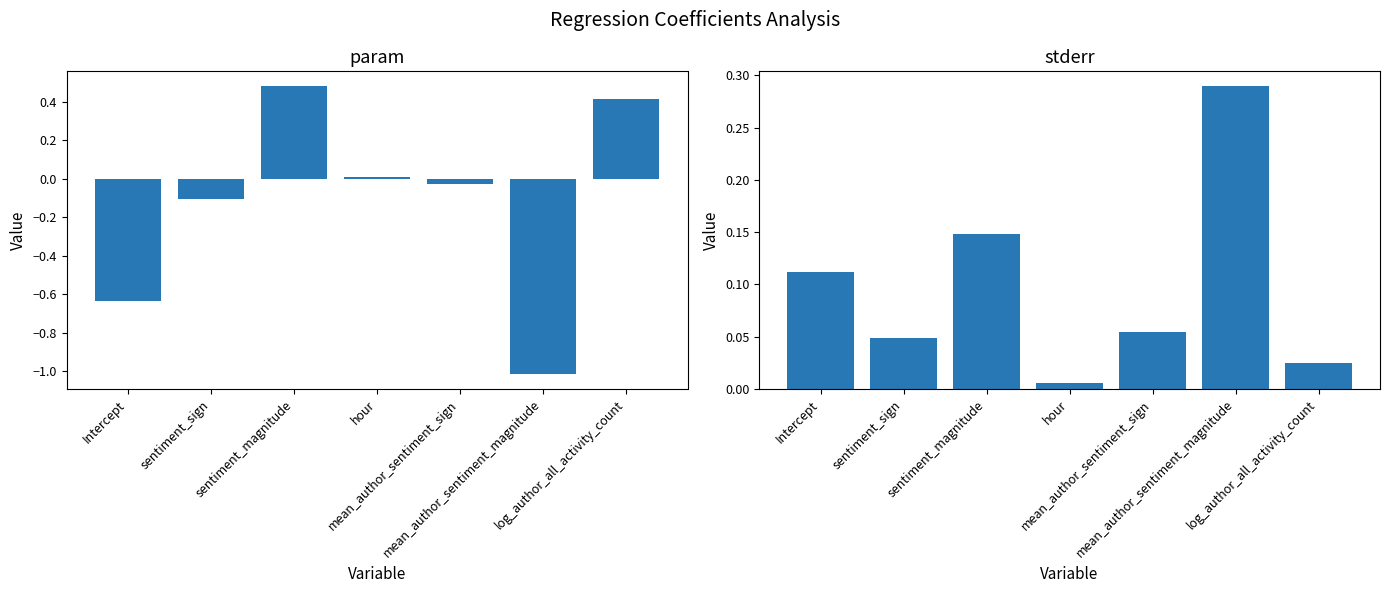

Reading left to right, transcribe all the data shown in this chart.

param: Intercept=-0.6	sentiment_sign=-0.1	sentiment_magnitude=0.5	hour=0.0	mean_author_sentiment_sign=-0.0	mean_author_sentiment_magnitude=-1.0	log_author_all_activity_count=0.4
stderr: Intercept=0.1	sentiment_sign=0.0	sentiment_magnitude=0.1	hour=0.0	mean_author_sentiment_sign=0.1	mean_author_sentiment_magnitude=0.3	log_author_all_activity_count=0.0